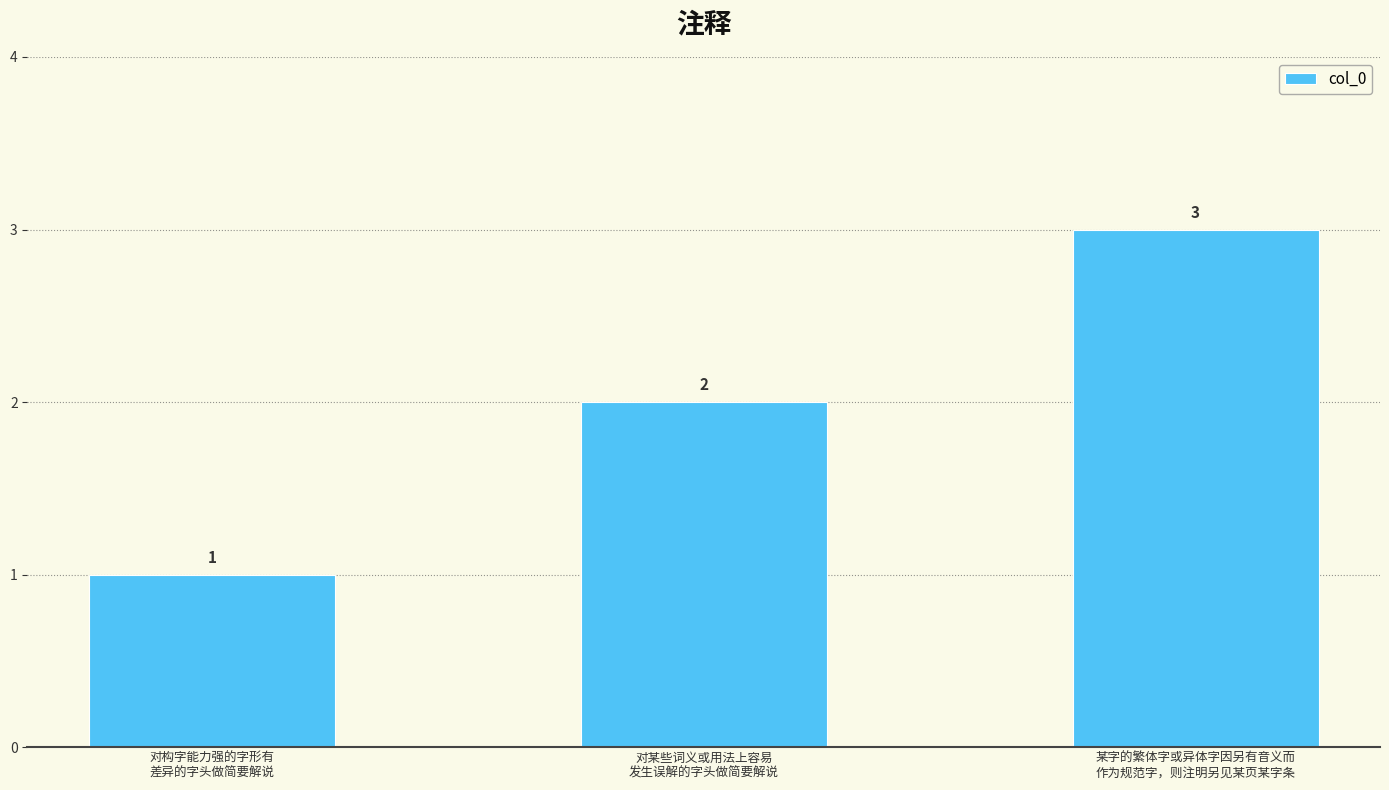

How many data points are less than 2?

1